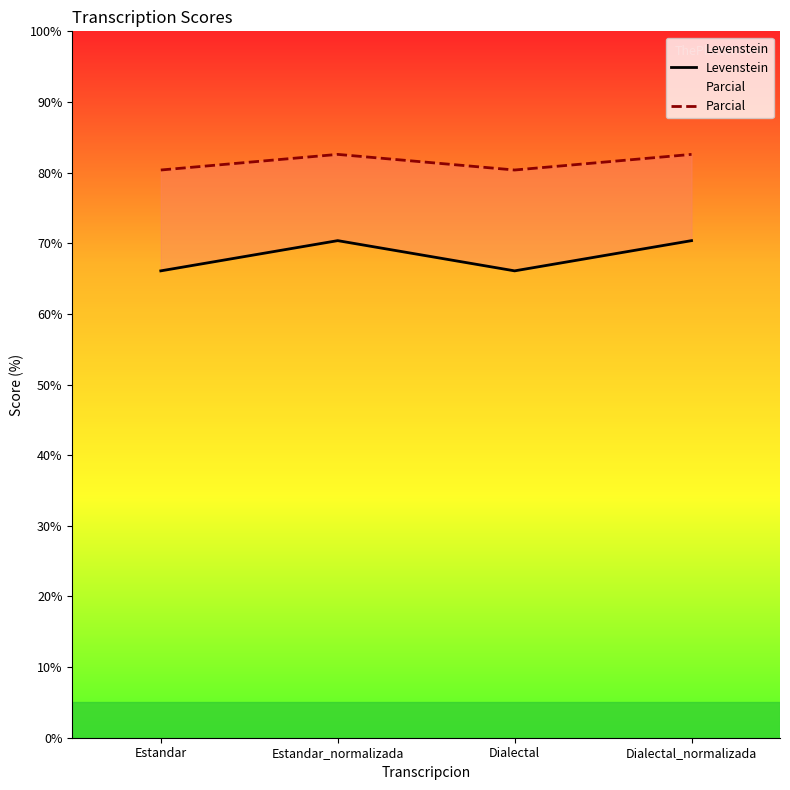

How many interior local peaks does the Parcial series have?

1